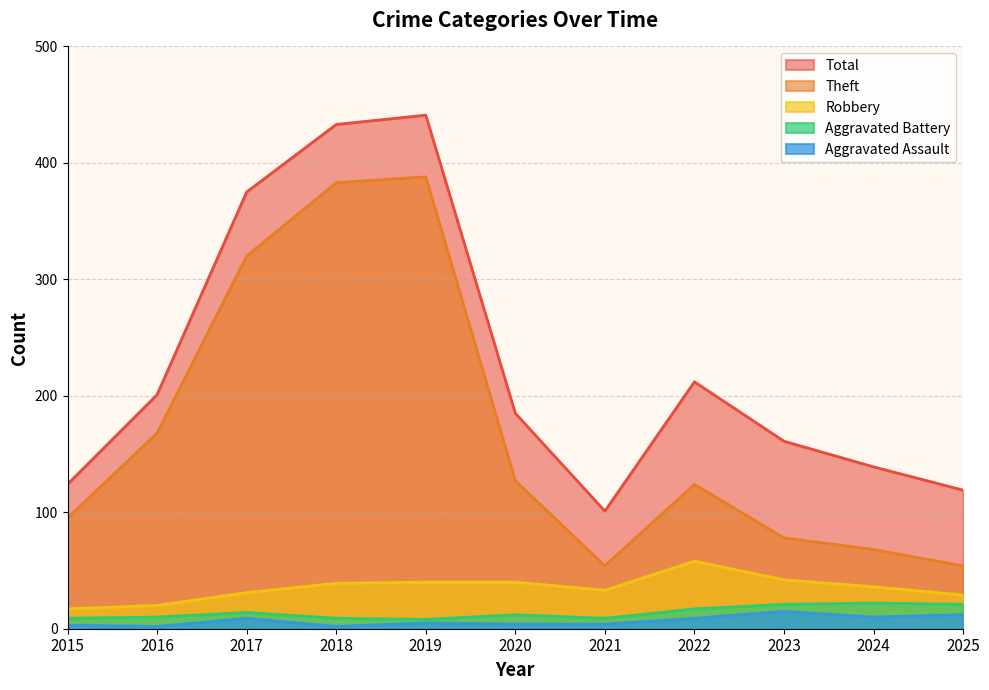

How many lines are shown in the chart?

5